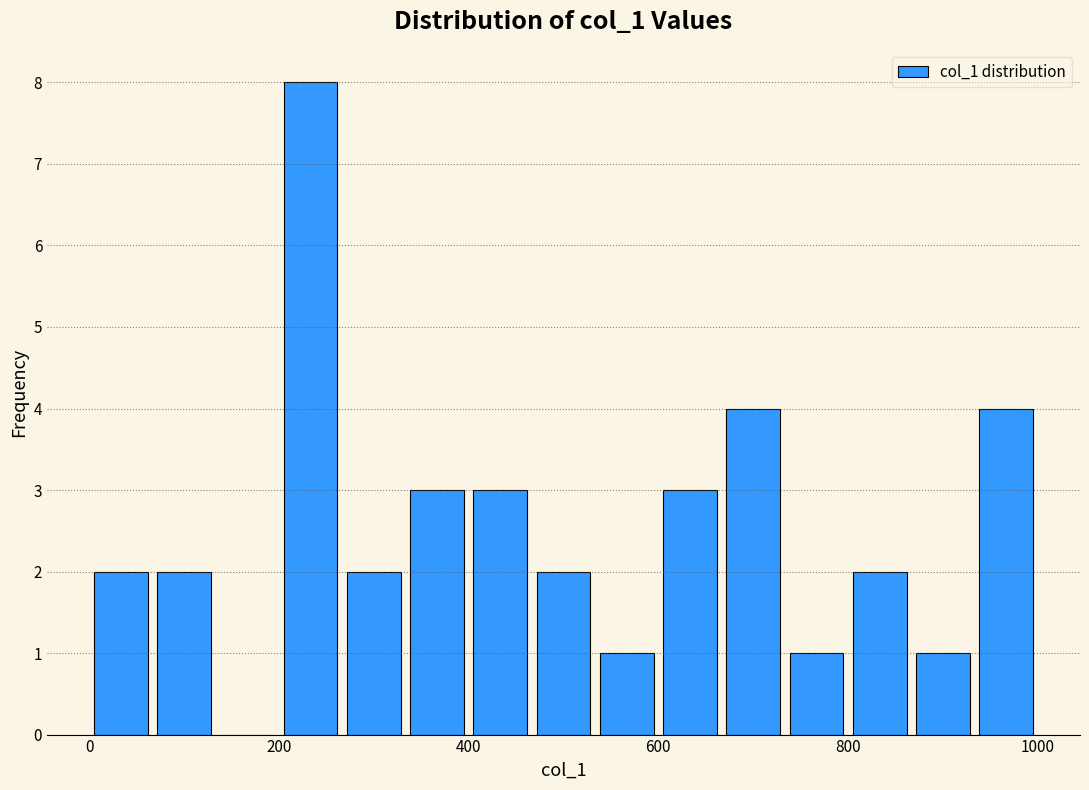

Read against the x-axis, roughly where is the centre of the tallest bar?

240